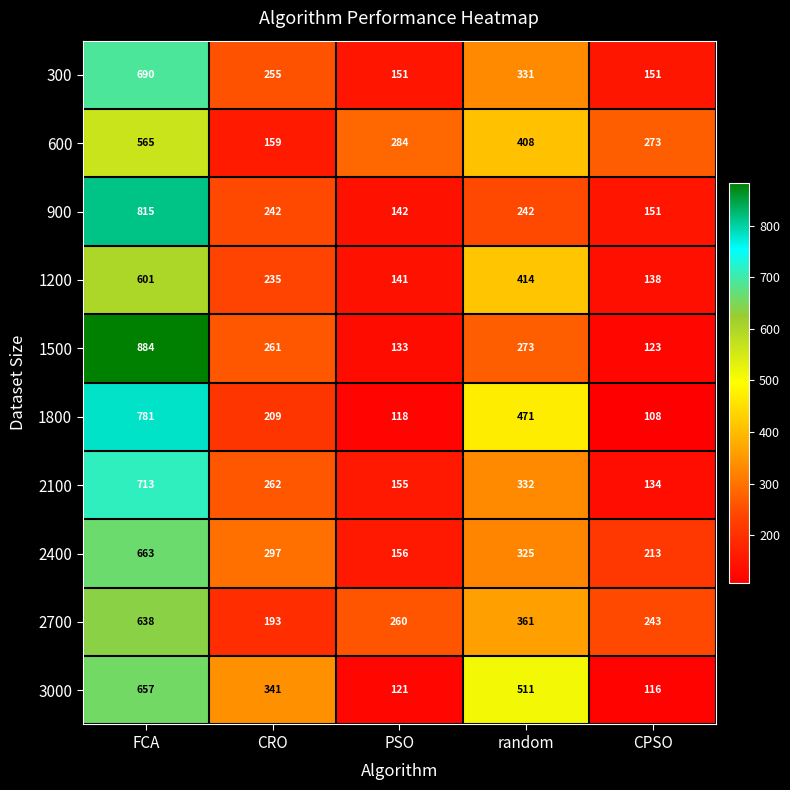

Where is 2100 nearest to the value 423?

random